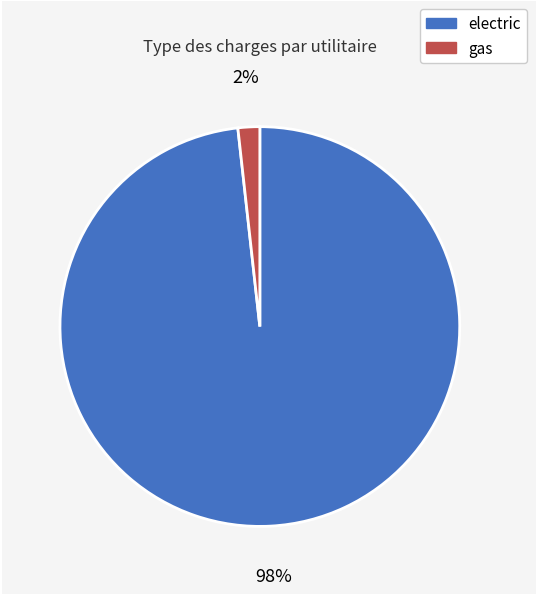

Between electric and gas, which is larger?

electric